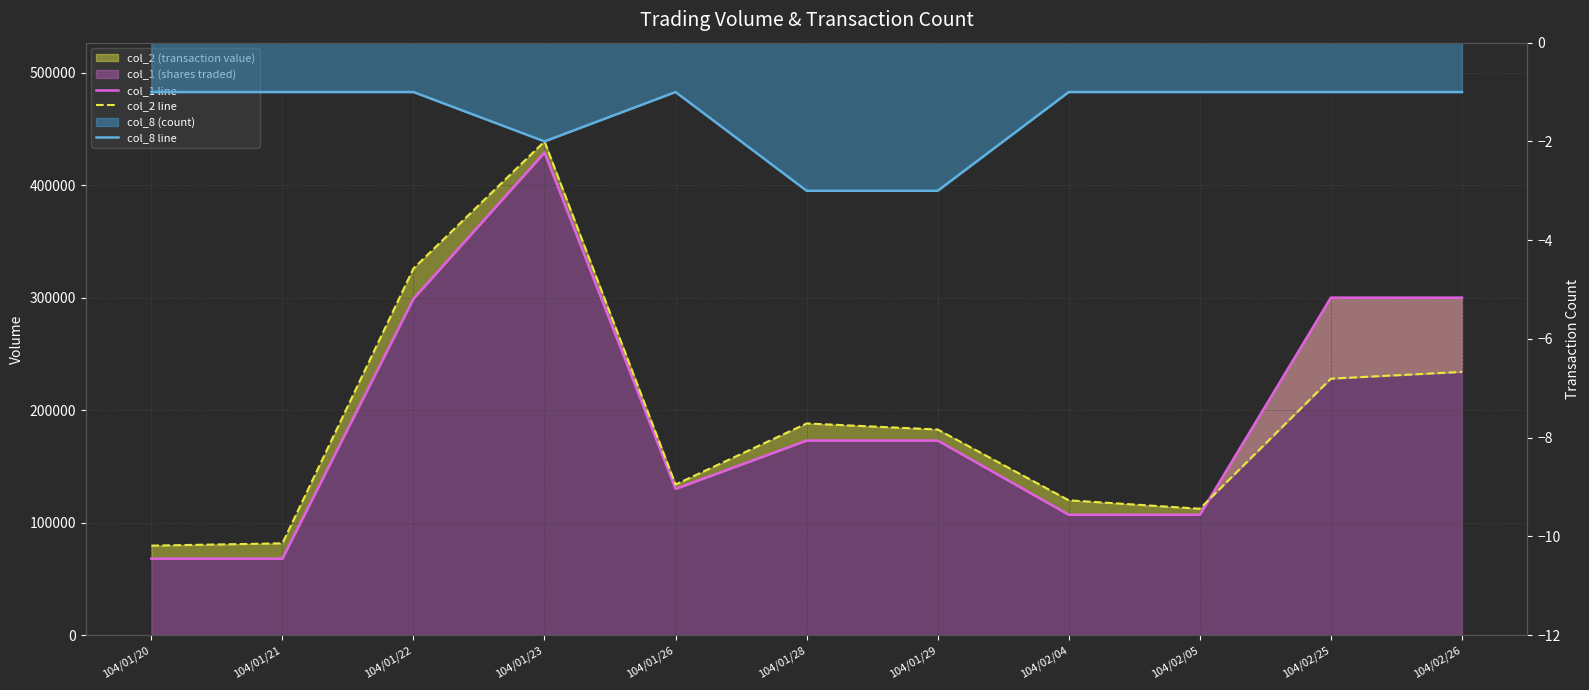

Reading left to right, transcribe all the data shown in this chart.

col_1 line: 68000	68000	299000	429000	130000	173000	173000	107000	107000	300000	300000
col_2 line: 79560	81600	325910	438880	133900	188150	182780	119840	112350	228000	234000
col_8 line: -1	-1	-1	-2	-1	-3	-3	-1	-1	-1	-1